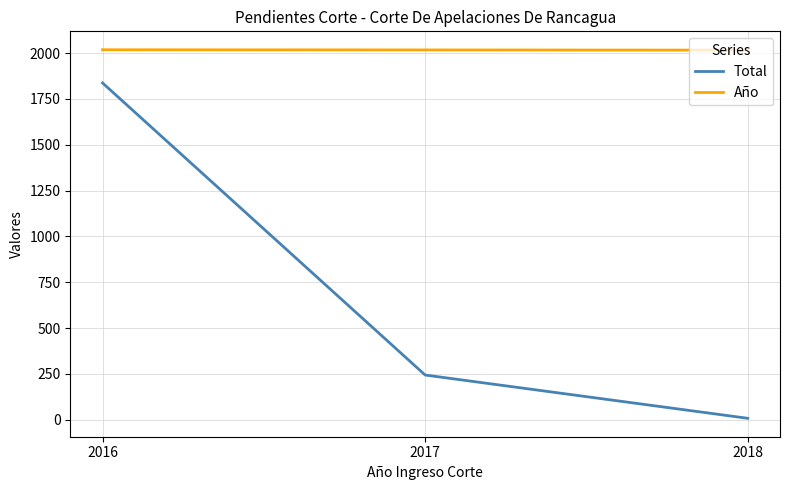

What is the difference between the maximum and minimum values in the Total series?

1829